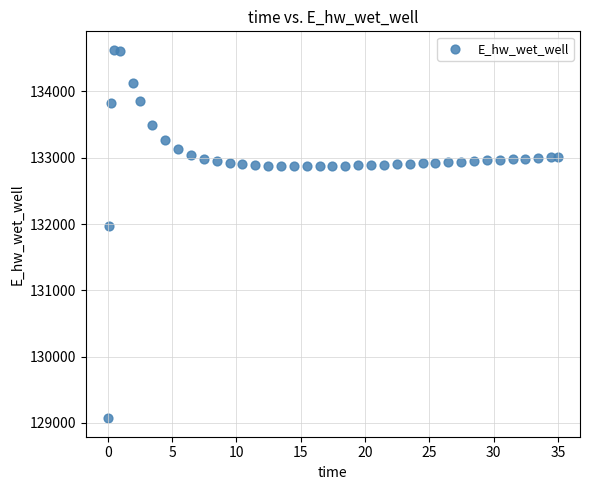

What Y value in the scatter plot is closest to 131849?

131970.1